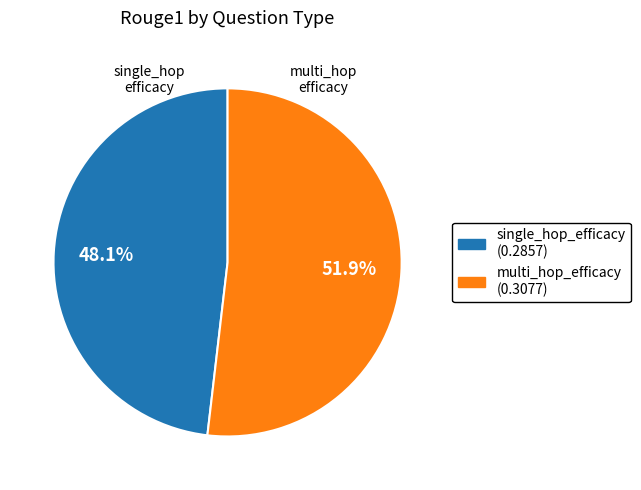

How many slices are in this pie chart?

2